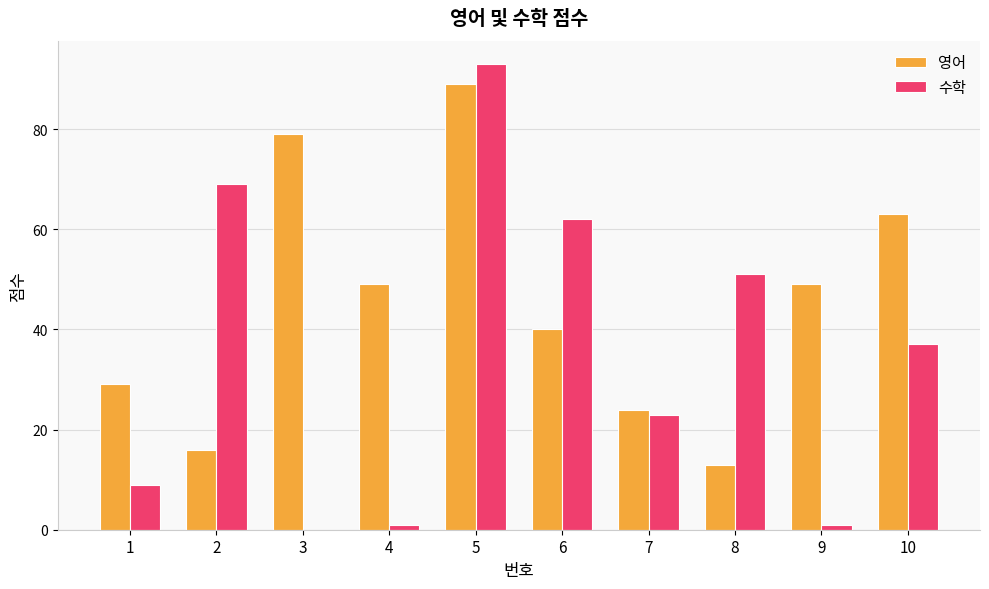

Which series has the largest range (max minus min)?

수학